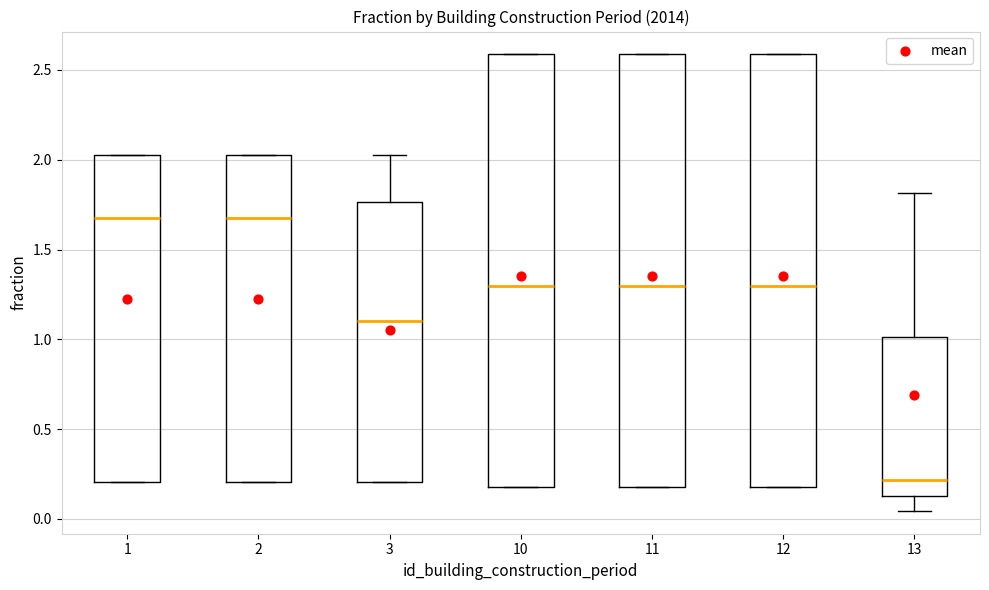

Reading left to right, read every box against the y-axis: the position of its median line, the range the box covers, and the ends of its whiskers. The values are not printed on the chart, so give them approximately, as read against the axis.

1: median 1.70, box 0.20 to 2.05, whiskers 0.20 to 2.05
2: median 1.70, box 0.20 to 2.05, whiskers 0.20 to 2.05
3: median 1.10, box 0.20 to 1.75, whiskers 0.20 to 2.05
10: median 1.30, box 0.20 to 2.60, whiskers 0.20 to 2.60
11: median 1.30, box 0.20 to 2.60, whiskers 0.20 to 2.60
12: median 1.30, box 0.20 to 2.60, whiskers 0.20 to 2.60
13: median 0.20, box 0.15 to 1.00, whiskers 0.05 to 1.80